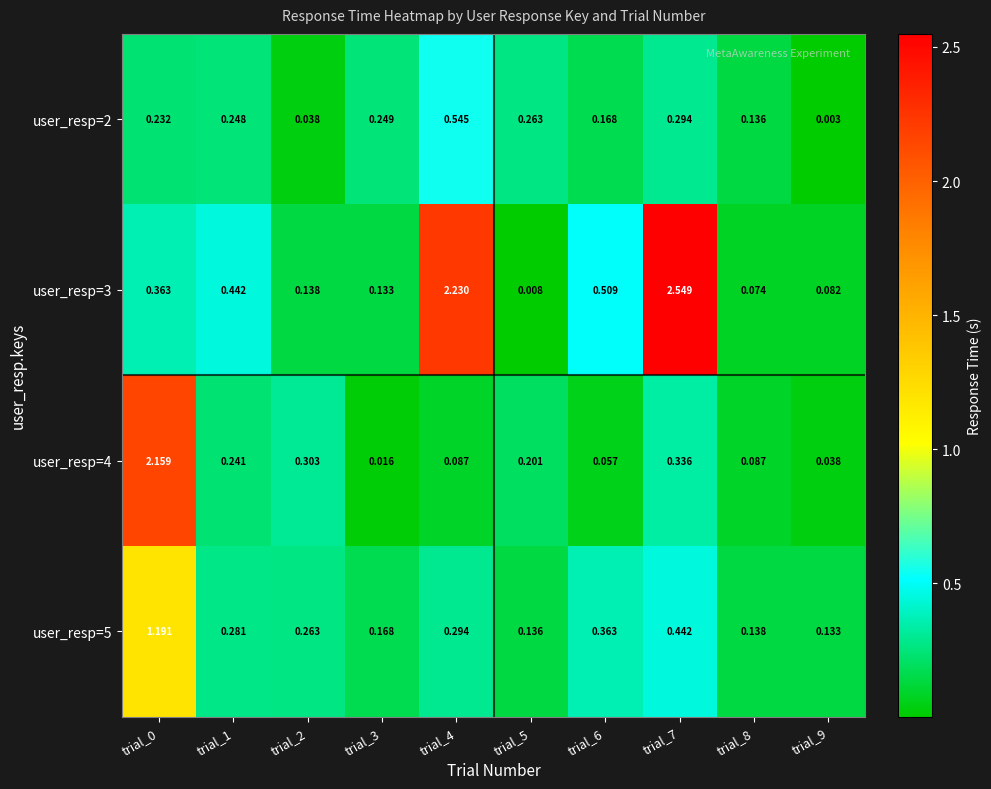

Is the value of user_resp=4 at trial_3 greater than the value of user_resp=2 at trial_0?

No